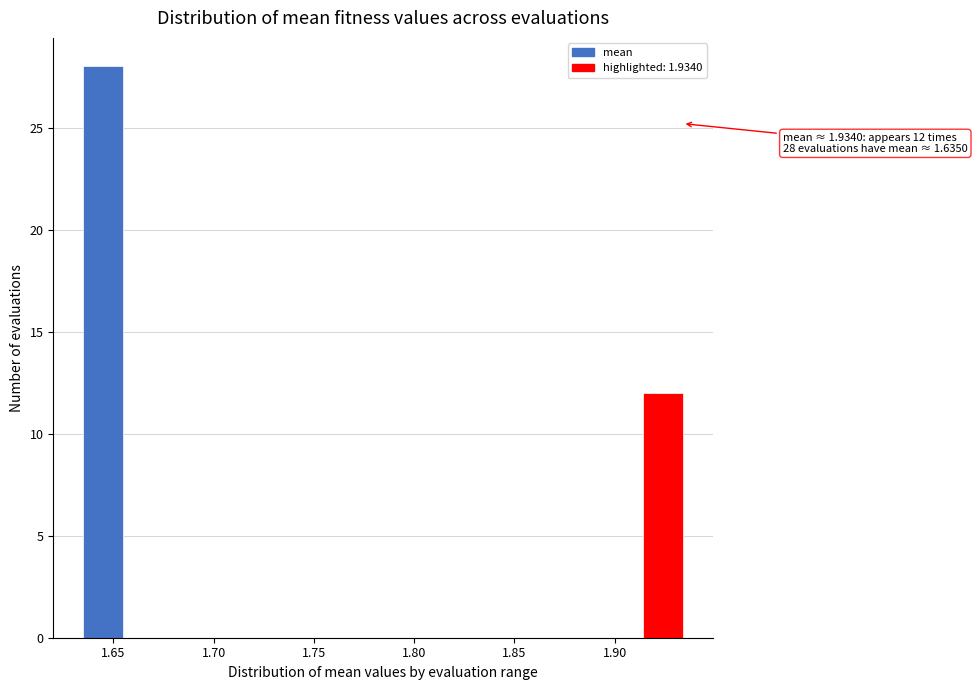

Around what value on the x-axis is the tallest bar? Give the approximate position of its centre, as read against the axis.

1.645